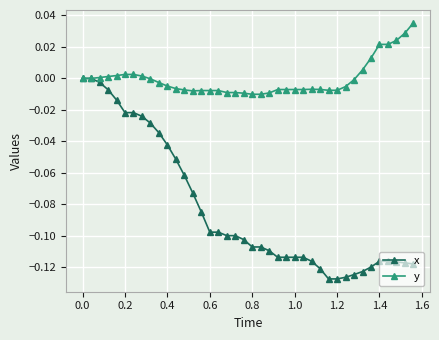

Rank the series by their average value, from highest to lowest.

y, x